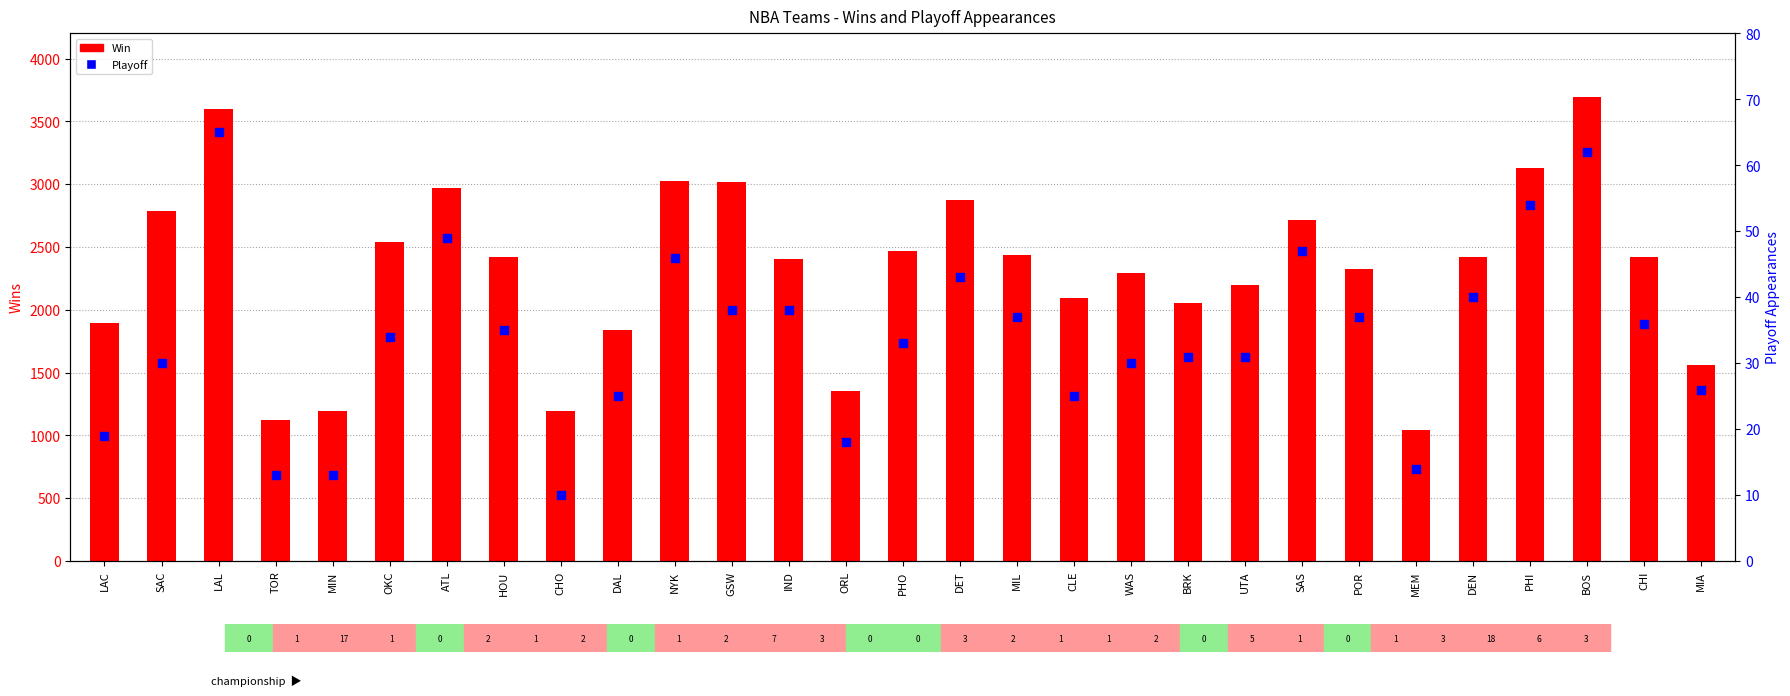

Which series has the largest Y range (max minus min)?

Win